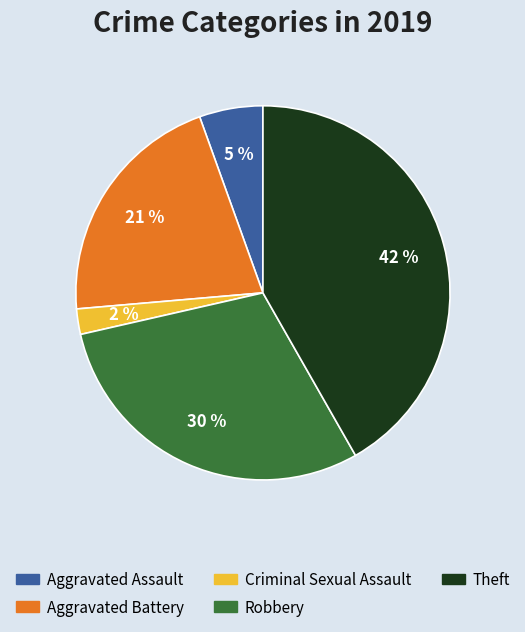

Is there any slice that represents more than half of the pie?

No